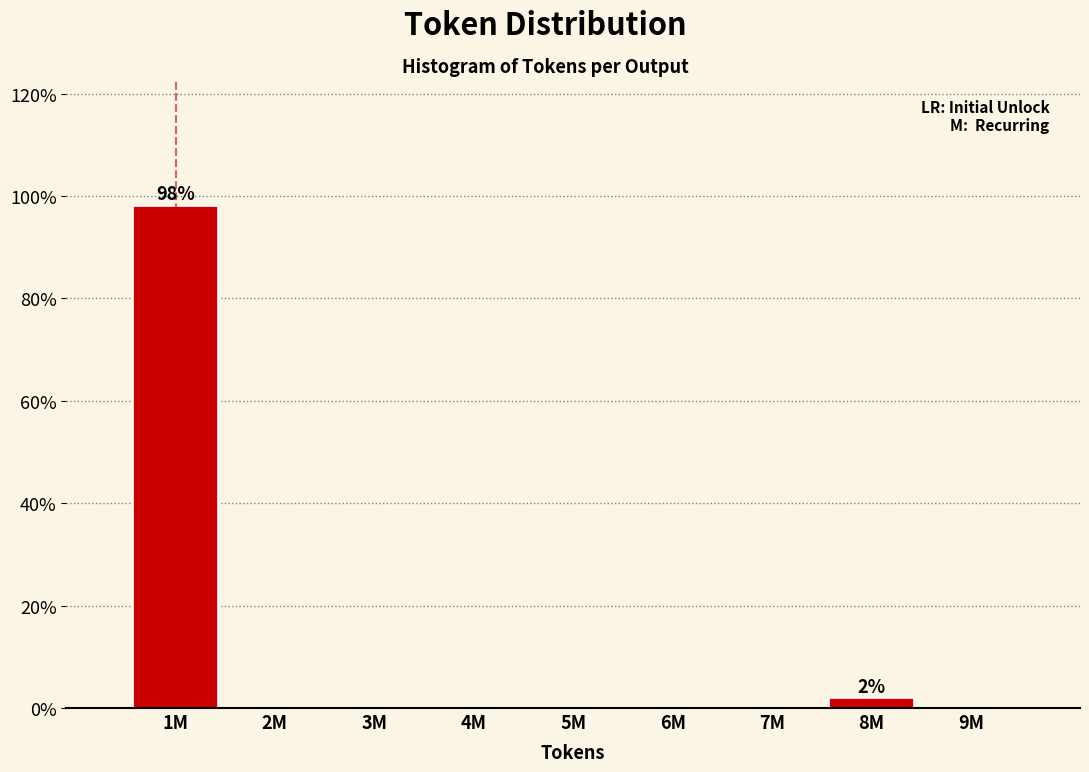

Reading left to right, what are all the values shown in this chart?

1M=98.1	2M=0.0	3M=0.0	4M=0.0	5M=0.0	6M=0.0	7M=0.0	8M=1.9	9M=0.0